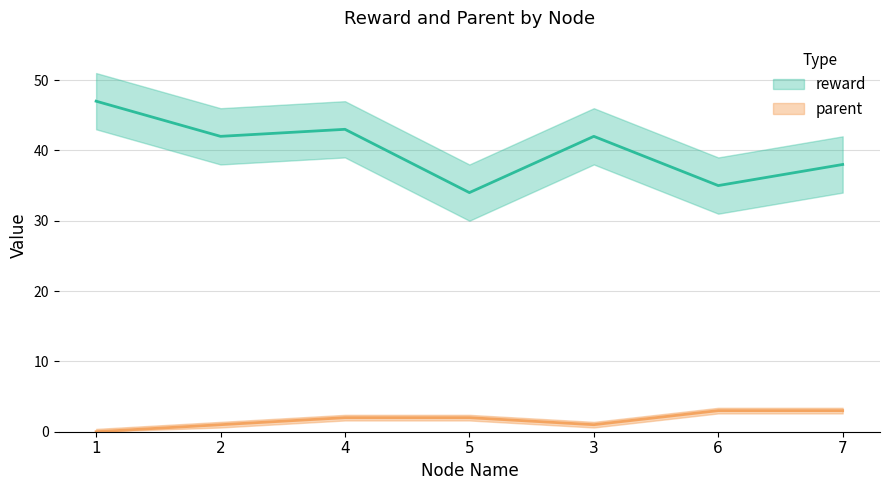

List the labels in order of parent value, largest first.

6, 7, 4, 5, 2, 3, 1